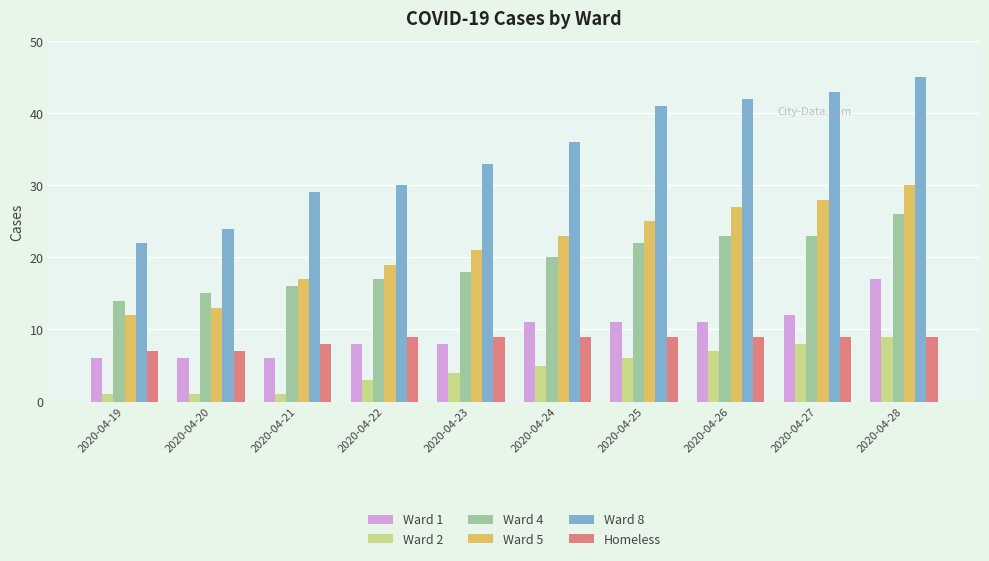

What is the value of the Ward 4 bar at the 8th from the left?

23